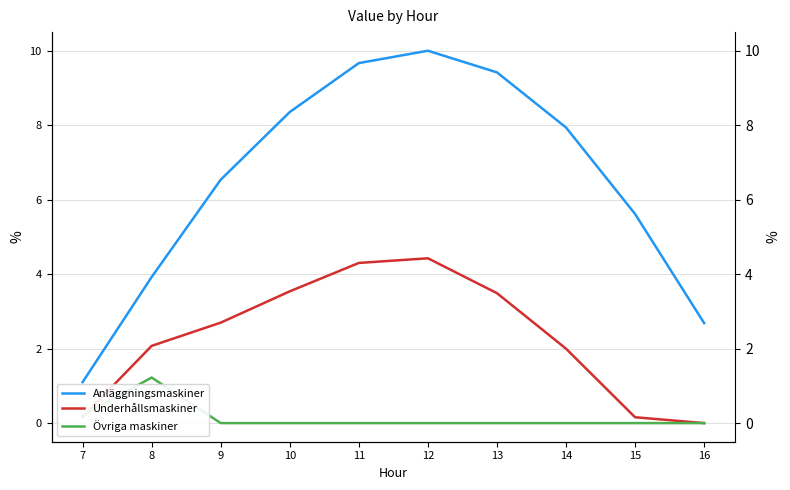

Reading left to right, transcribe all the data shown in this chart.

Anläggningsmaskiner: 7=1.1	8=3.9	9=6.5	10=8.4	11=9.7	12=10.0	13=9.4	14=7.9	15=5.6	16=2.7
Underhållsmaskiner: 7=0.2	8=2.1	9=2.7	10=3.5	11=4.3	12=4.4	13=3.5	14=2.0	15=0.2	16=0.0
Övriga maskiner: 7=0.2	8=1.2	9=0.0	10=0.0	11=0.0	12=0.0	13=0.0	14=0.0	15=0.0	16=0.0